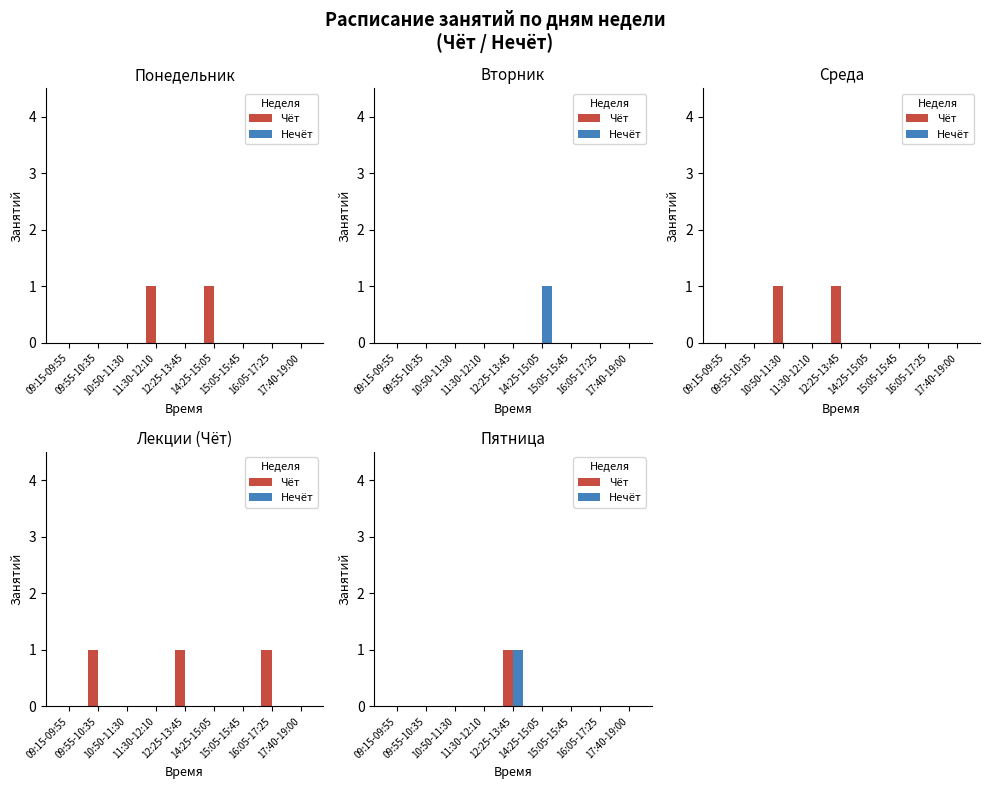

Is the value of Чёт at 09:15-09:55 greater than the value of Нечёт at 12:25-13:45?

No